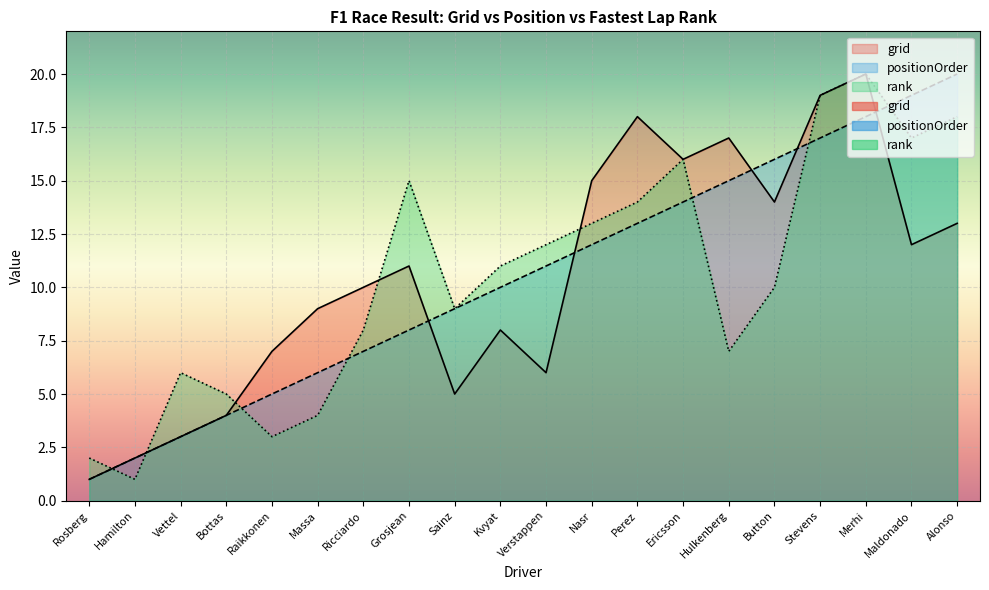

True or false: rank has a value of 32 at Merhi.

False